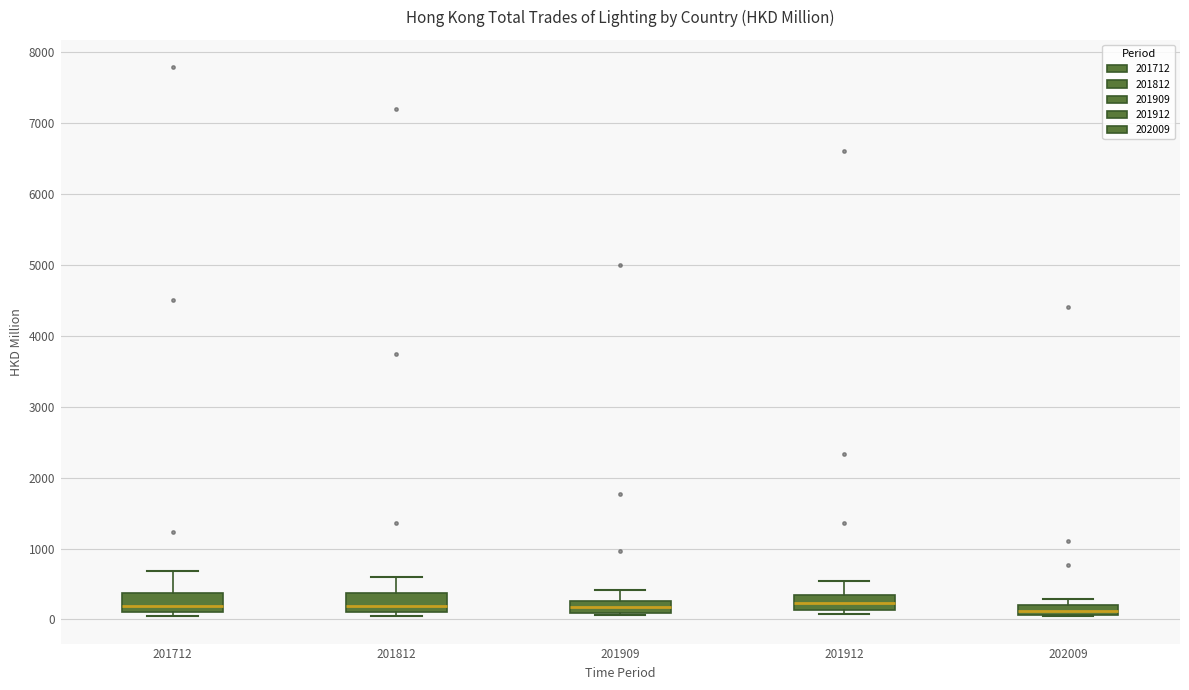

Where is the lower edge of the box at x = 202009 on the y-axis? The values are not printed on the chart, so give them approximately, as read against the axis.

100